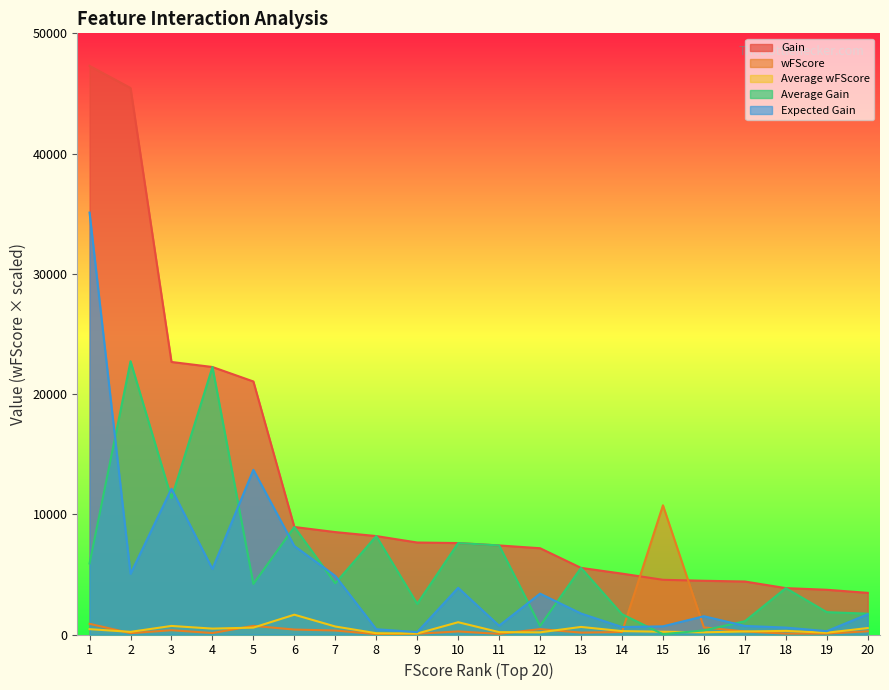

True or false: Gain and Average wFScore cross at least once.

False